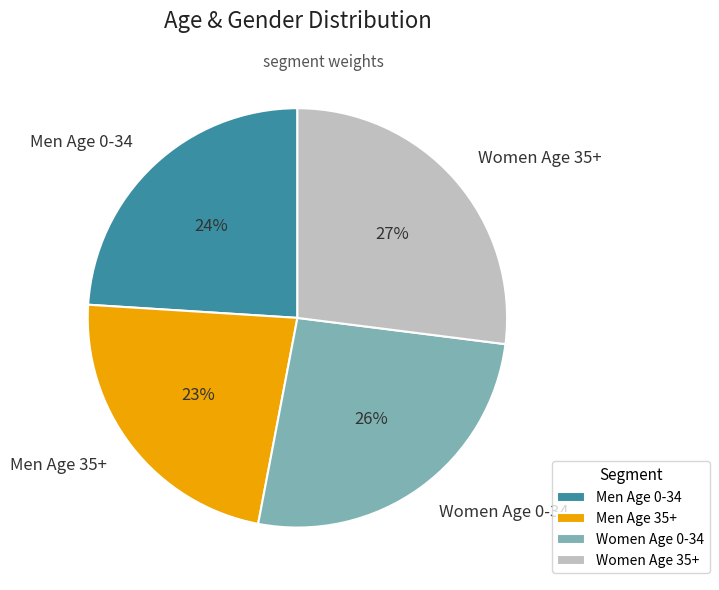

Do Men Age 0-34 and Women Age 35+ together represent more than half of the pie?

Yes